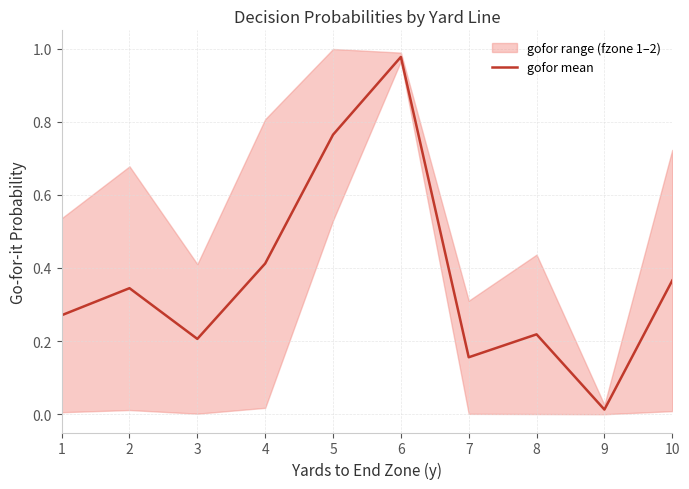

List the labels in order of value, smallest first.

9, 7, 3, 8, 1, 2, 10, 4, 5, 6